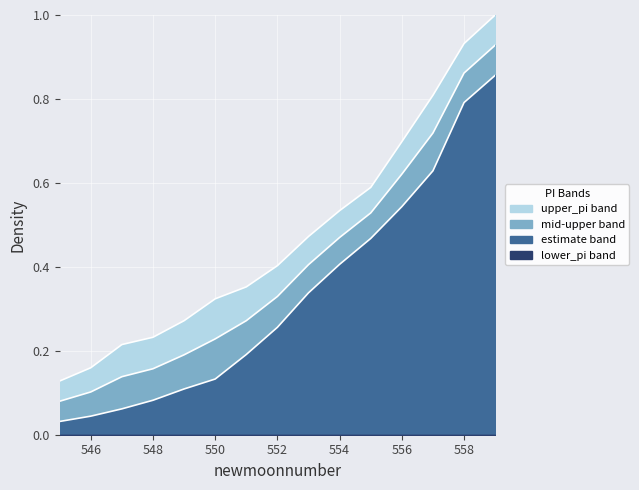

At which label is estimate closest to 0?

545